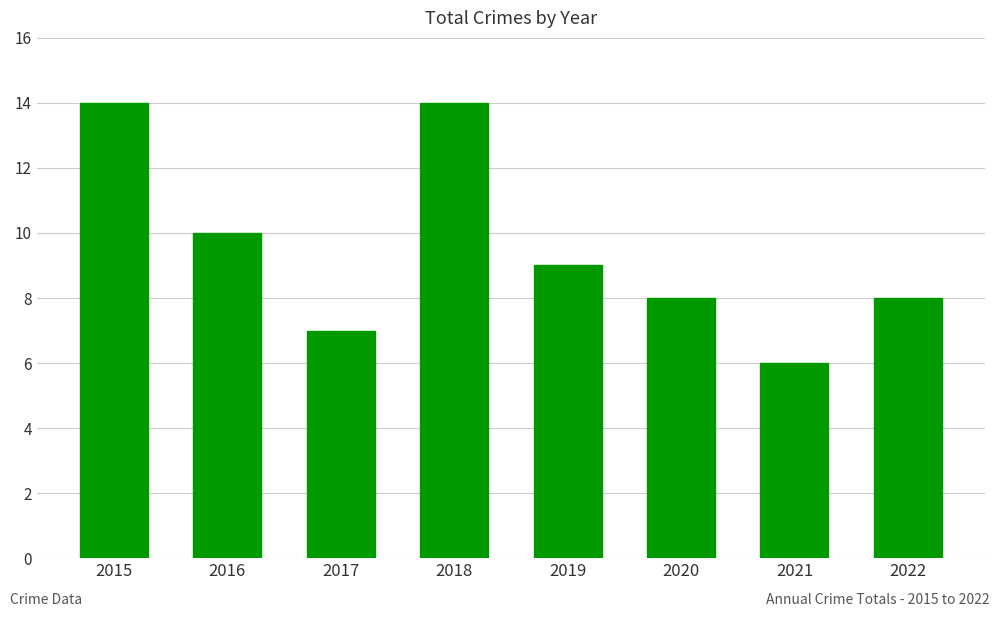

Where is the data nearest to the value 10?

2016